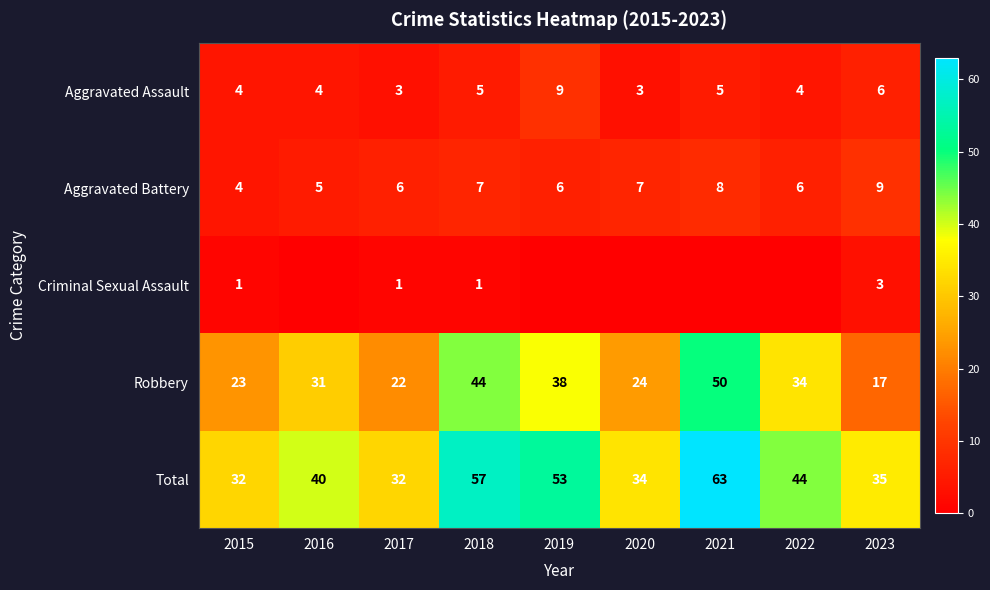

Where is Aggravated Assault nearest to the value 6?

2023